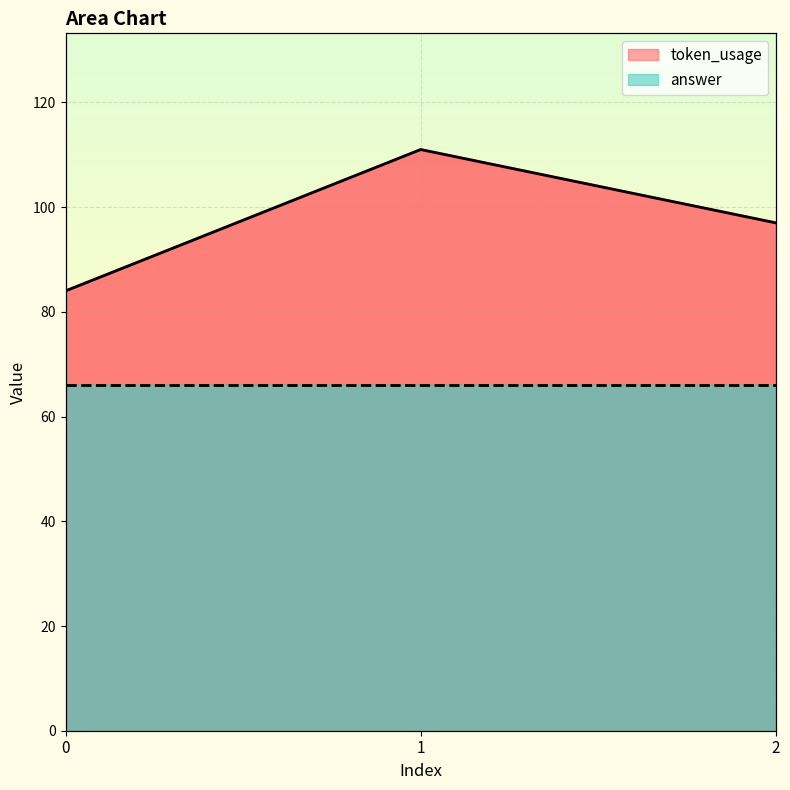

True or false: the data shows 50 at 0.

False